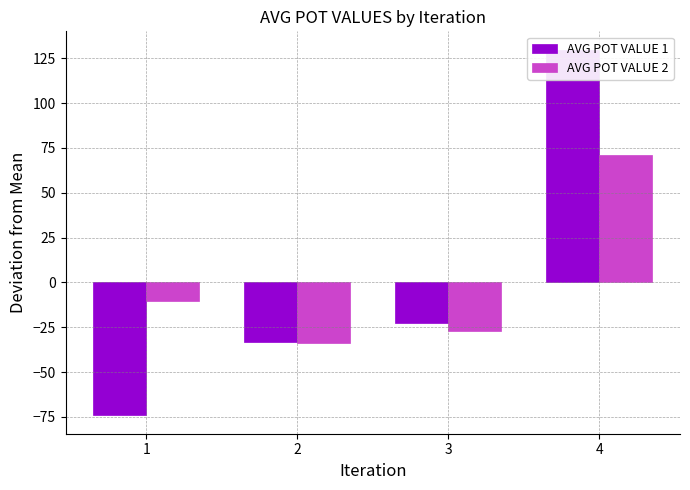

What is the value of the AVG POT VALUE 1 bar at the 2nd from the left?

-32.9